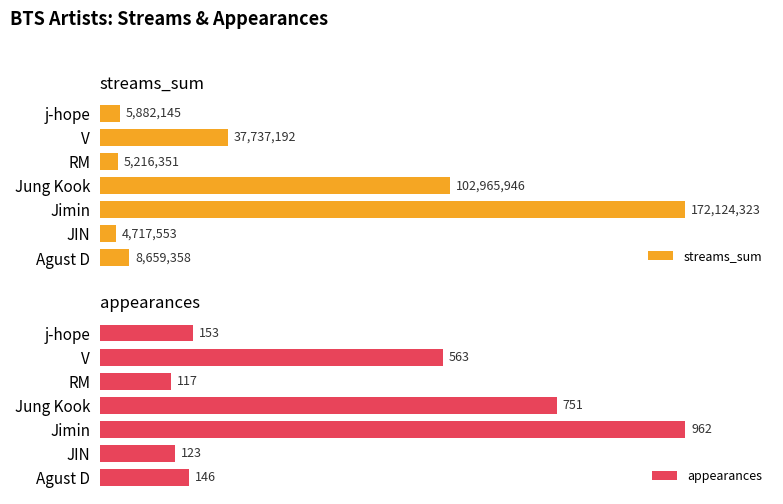

What is the average value of the streams_sum series?

48186124